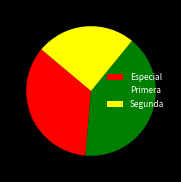

Does Especial account for over 50% of the chart?

No